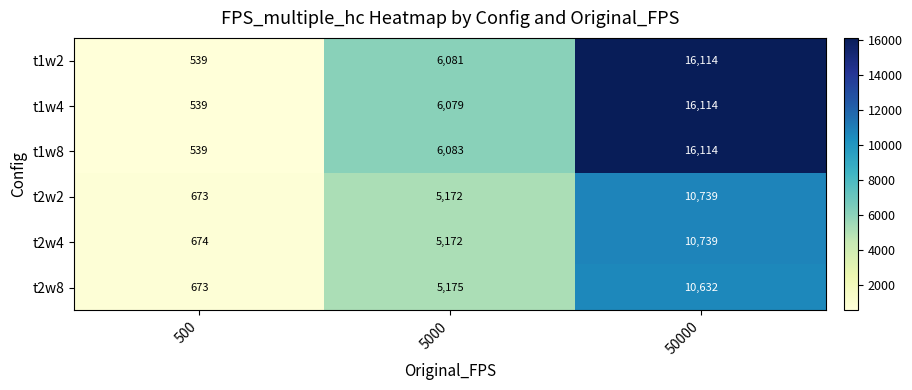

Which label corresponds to the largest value in the chart?

50000